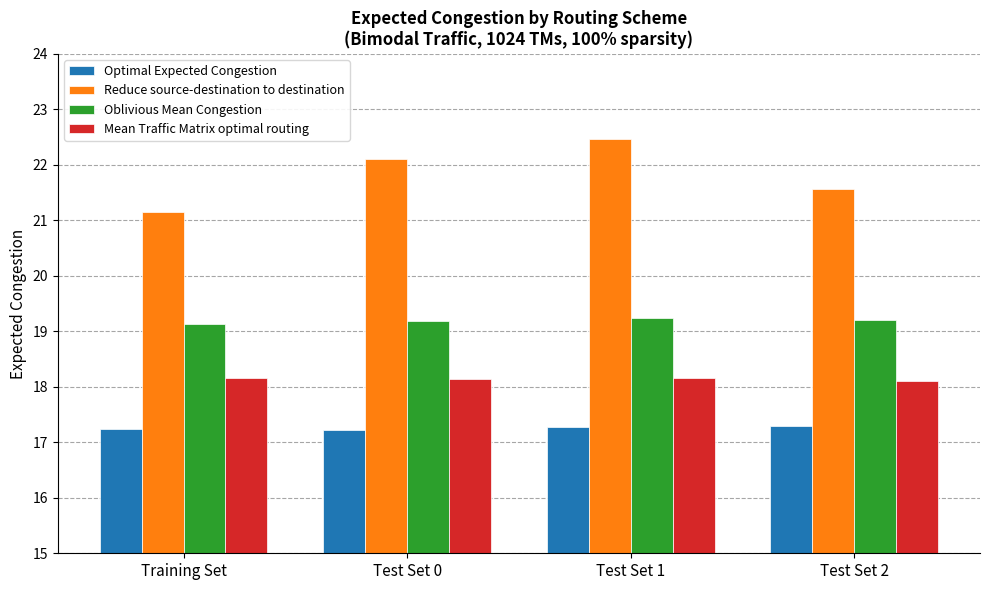

What is the label of the 3rd bar from the left?

Test Set 1